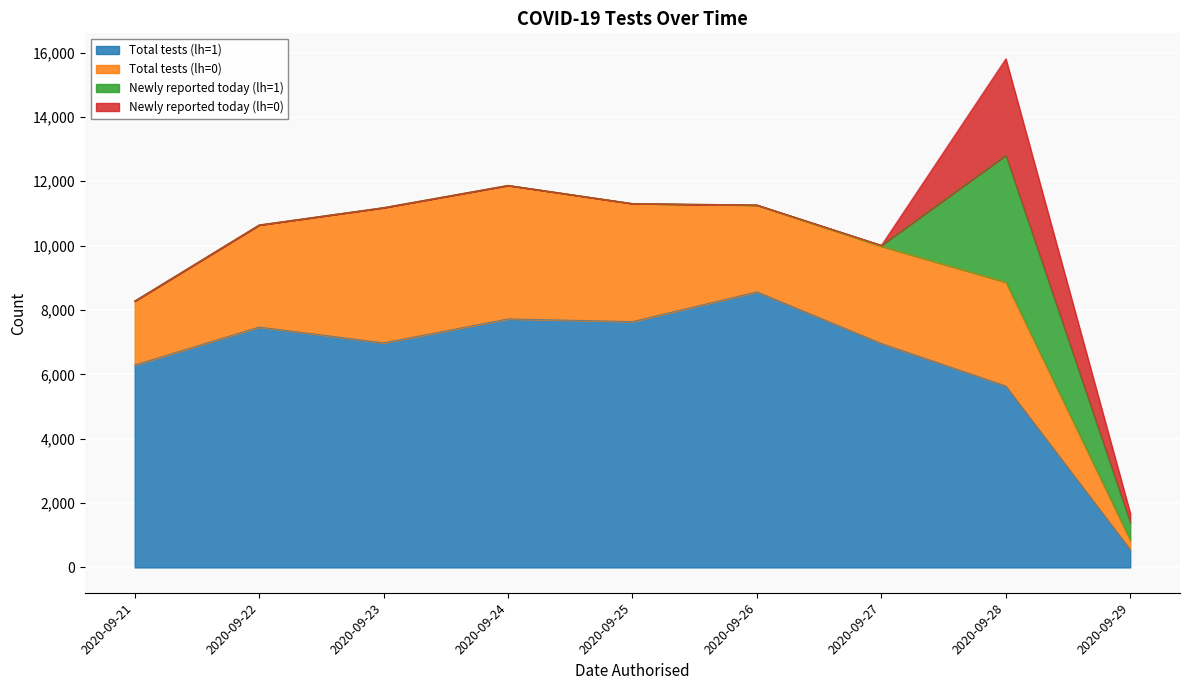

Reading right to left, transcribe all the data shown in this chart.

Total tests (lh=1): 2020-09-29=556	2020-09-28=5639	2020-09-27=6959	2020-09-26=8564	2020-09-25=7639	2020-09-24=7722	2020-09-23=6978	2020-09-22=7469	2020-09-21=6290
Total tests (lh=0): 2020-09-29=284	2020-09-28=3224	2020-09-27=3022	2020-09-26=2694	2020-09-25=3667	2020-09-24=4149	2020-09-23=4203	2020-09-22=3173	2020-09-21=1988
Newly reported today (lh=1): 2020-09-29=556	2020-09-28=3946	2020-09-27=28	2020-09-26=5	2020-09-25=1	2020-09-24=1	2020-09-23=0	2020-09-22=0	2020-09-21=0
Newly reported today (lh=0): 2020-09-29=284	2020-09-28=2998	2020-09-27=0	2020-09-26=0	2020-09-25=0	2020-09-24=0	2020-09-23=0	2020-09-22=0	2020-09-21=0